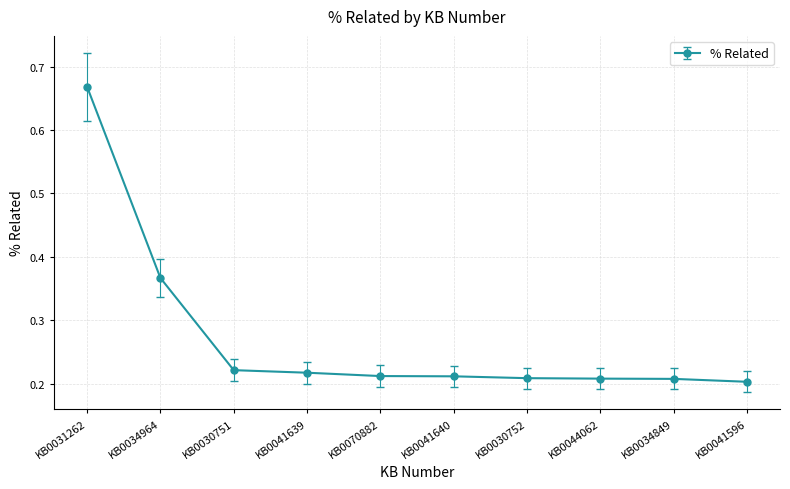

What is the label of the 2nd point from the right?

KB0034849